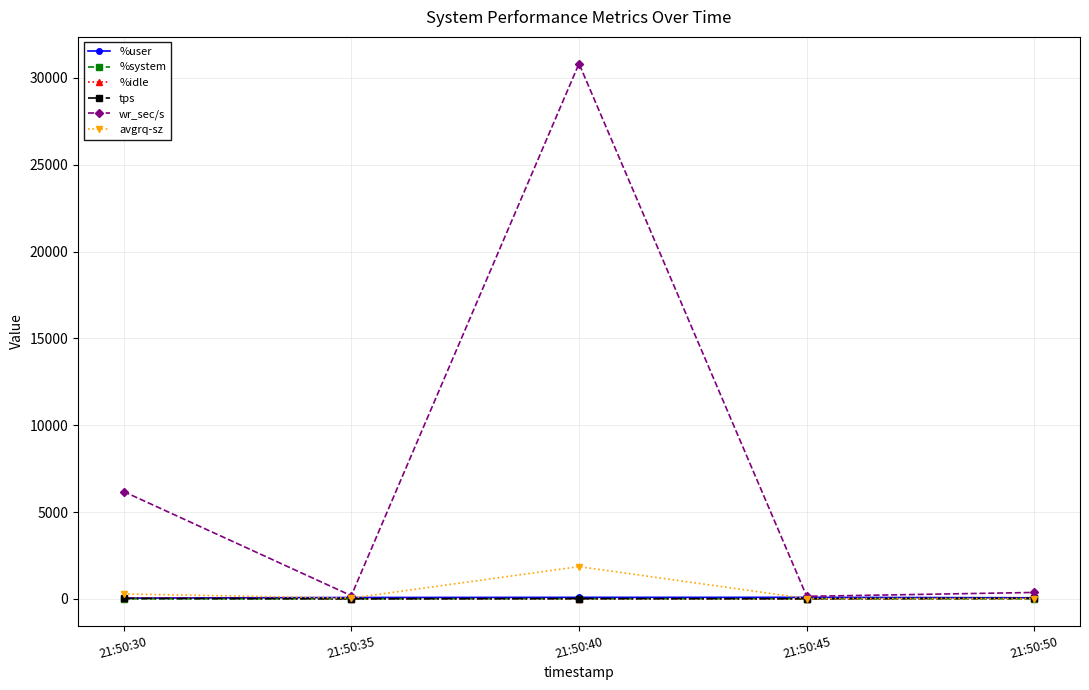

The value of wr_sec/s at 21:50:40 is 30819.2. True or false?

True